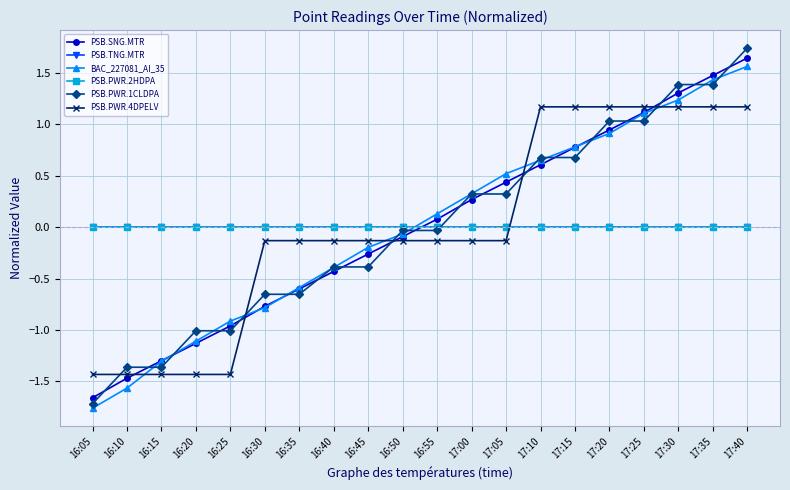

Which has a higher value, 17:10 or 17:15?

17:15